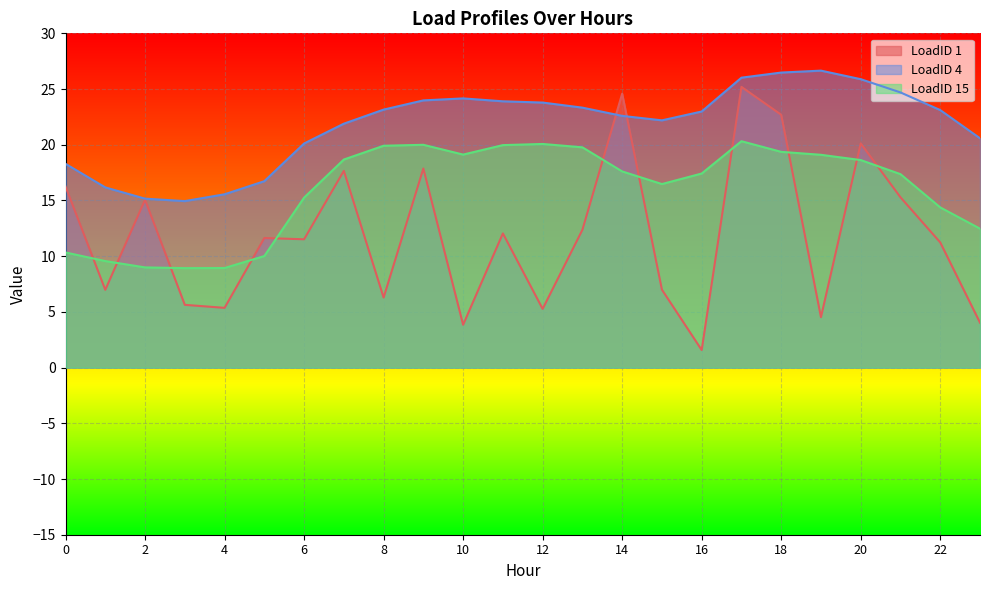

Reading right to left, what are all the values shown in this chart?

LoadID 1: 4.0	11.2	15.3	20.1	4.5	22.7	25.2	1.6	7.0	24.6	12.4	5.3	12.0	3.8	17.9	6.3	17.7	11.5	11.6	5.4	5.6	15.1	7.0	16.3
LoadID 4: 20.6	23.1	24.7	25.9	26.7	26.5	26.0	23.0	22.2	22.6	23.3	23.8	23.9	24.2	24.0	23.2	21.9	20.1	16.7	15.6	14.9	15.2	16.2	18.3
LoadID 15: 12.5	14.4	17.4	18.6	19.1	19.4	20.3	17.4	16.5	17.6	19.8	20.1	20.0	19.1	20.0	19.9	18.7	15.3	10.0	8.9	8.9	9.0	9.6	10.3